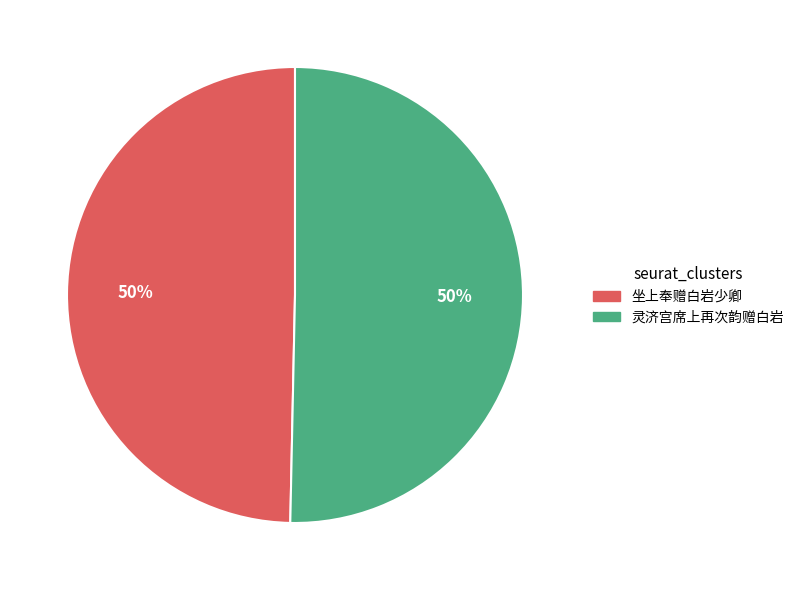

Combined, do 坐上奉赠白岩少卿 and 灵济宫席上再次韵赠白岩 account for over 50%?

Yes